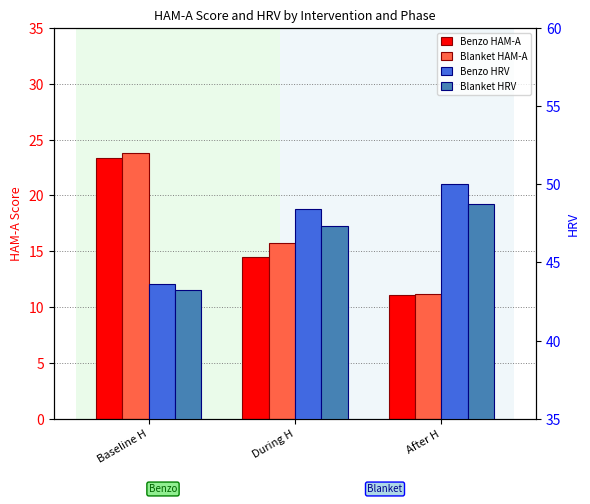

The Blanket HRV series shows 69.9 at During H. True or false?

False